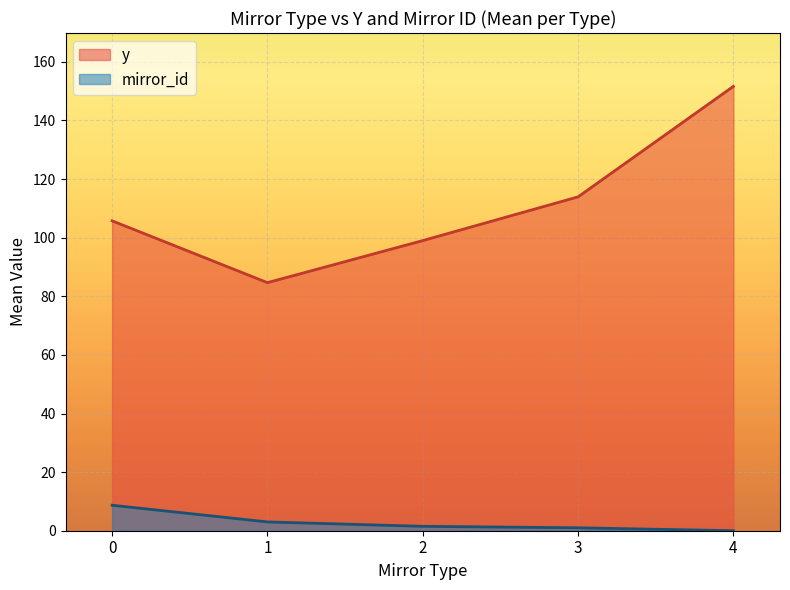

What is the total value across all series at 0?

114.4